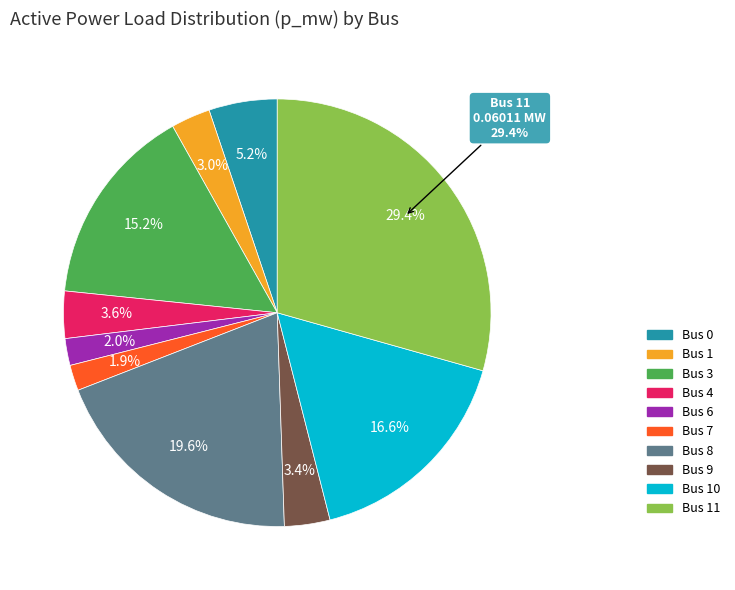

Which slice is the largest?

Bus 11